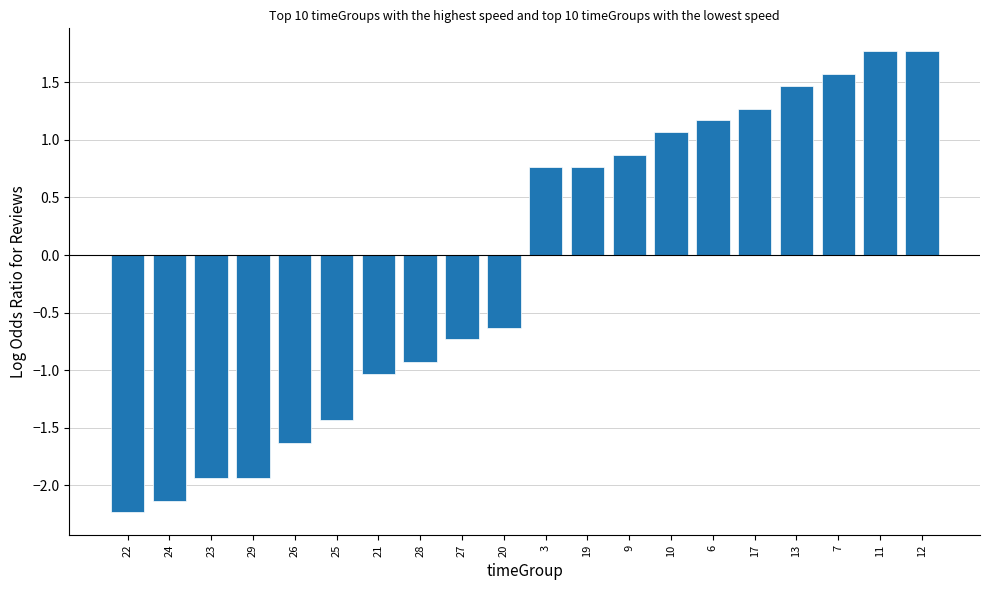

What is the label of the 20th bar from the right?

22